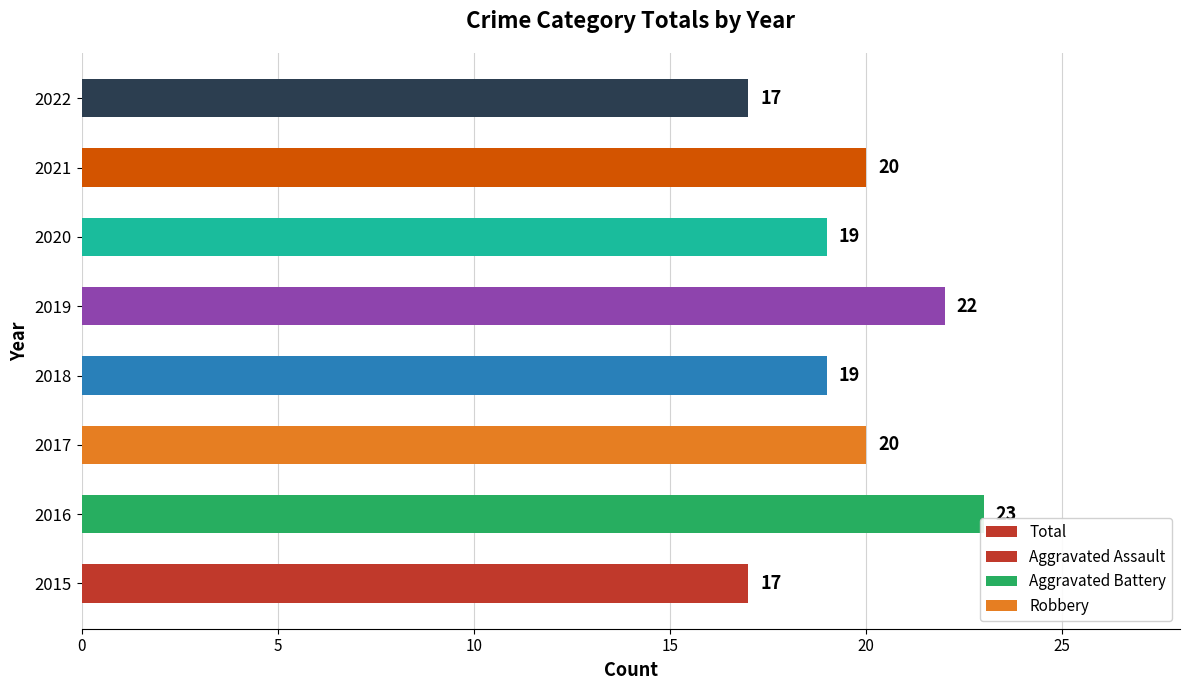

How many bars are there in total?

8